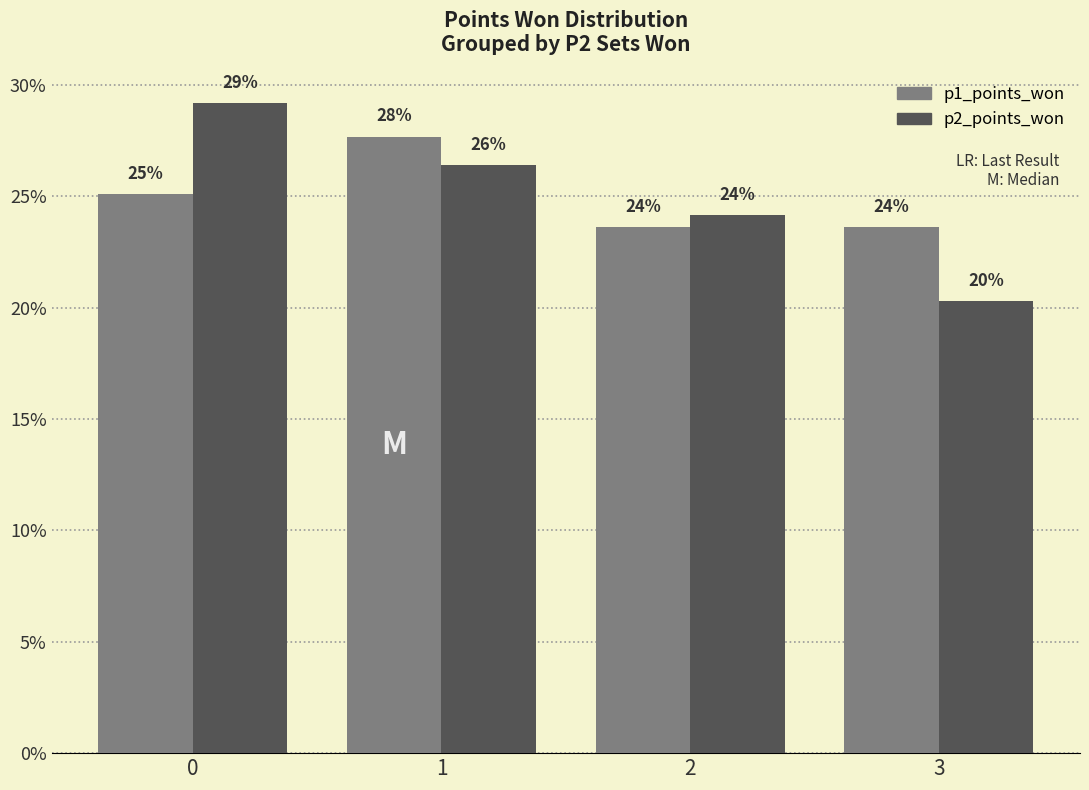

Which series has the largest range (max minus min)?

p2_points_won